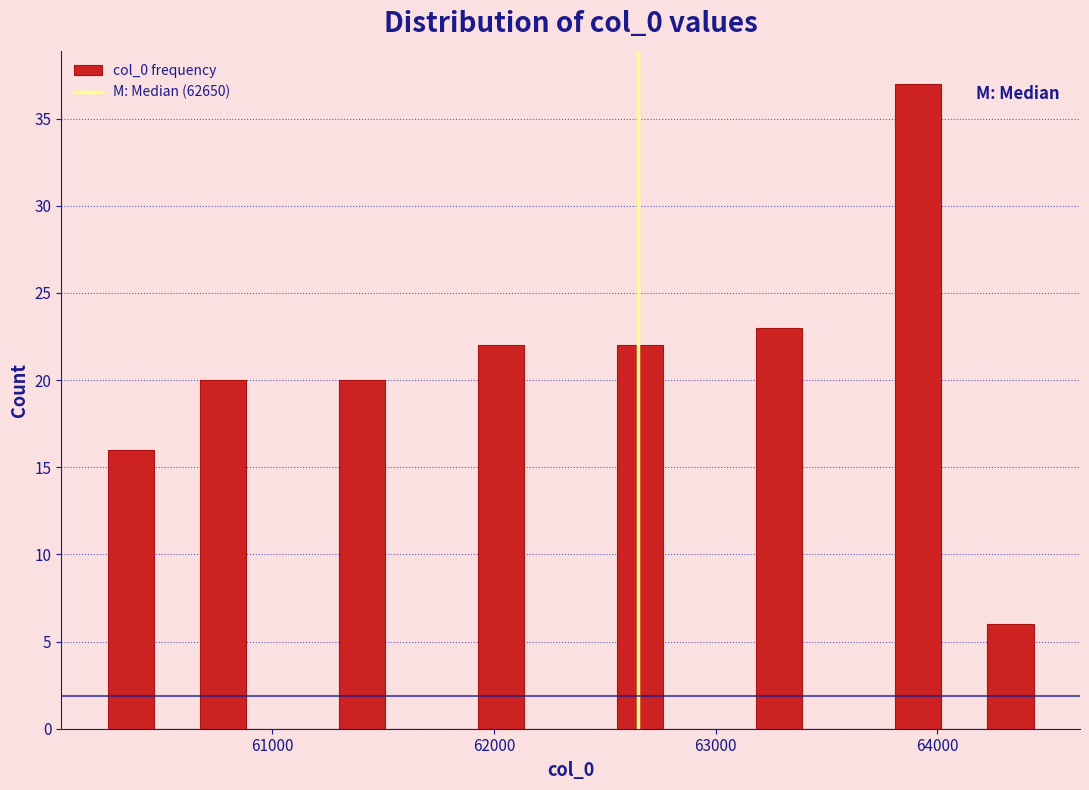

Around what value on the x-axis is the tallest bar? Give the approximate position of its centre, as read against the axis.

63900